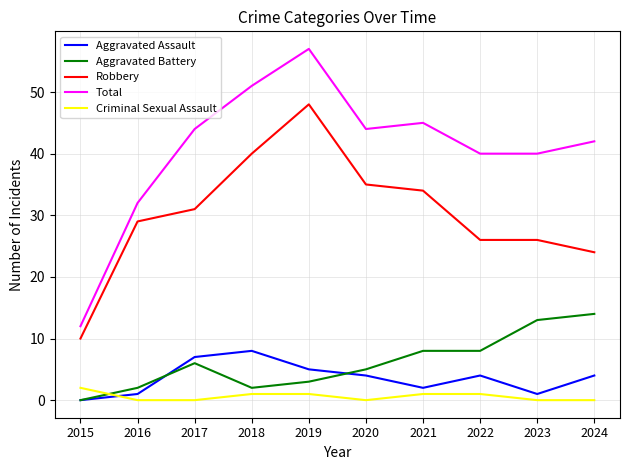

True or false: Total has a value of 32 at 2016.

True